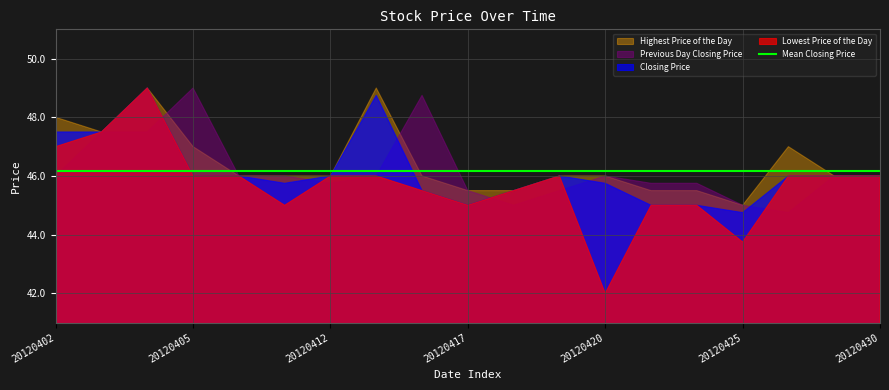

What is the sum of the Highest Price of the Day values at 20120418 and 20120416?

91.5